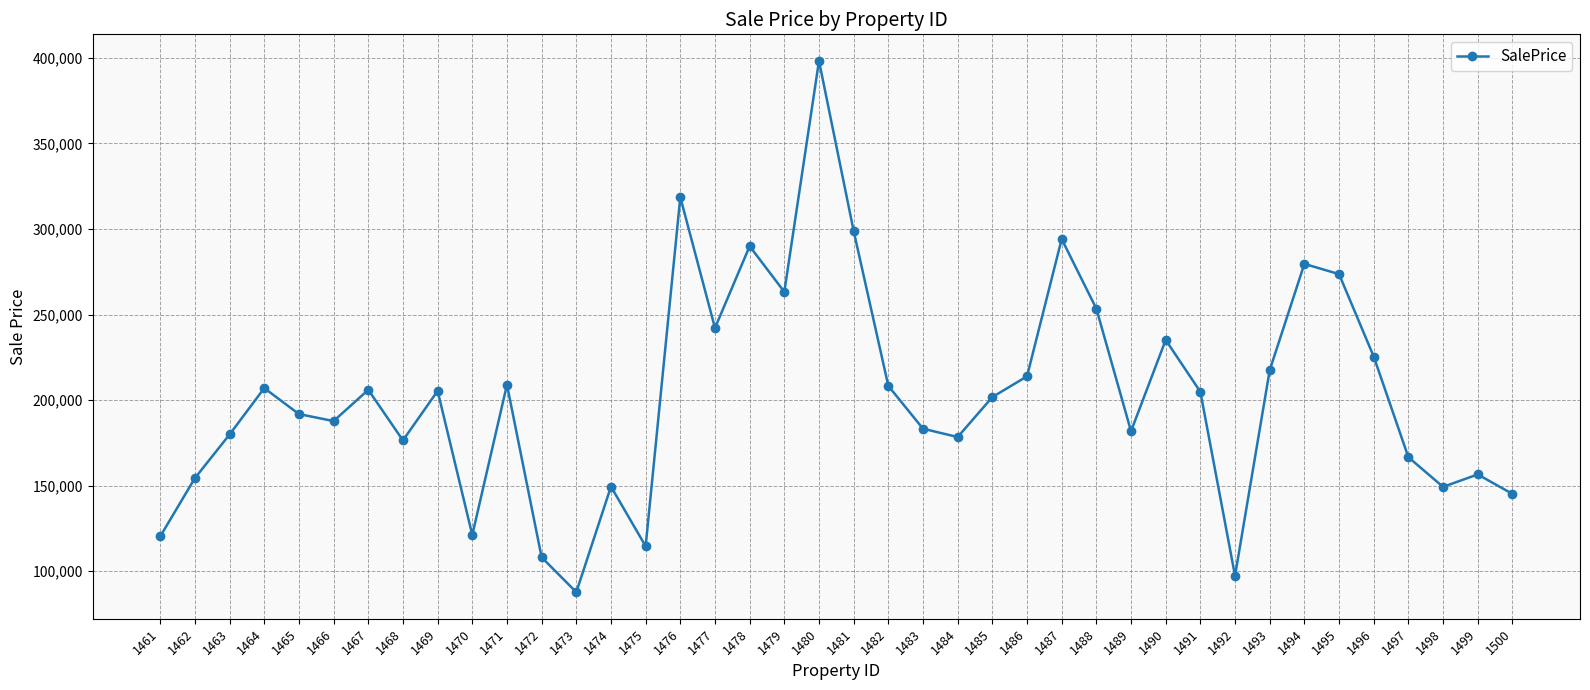

True or false: the data has more than 1 interior local peaks.

True